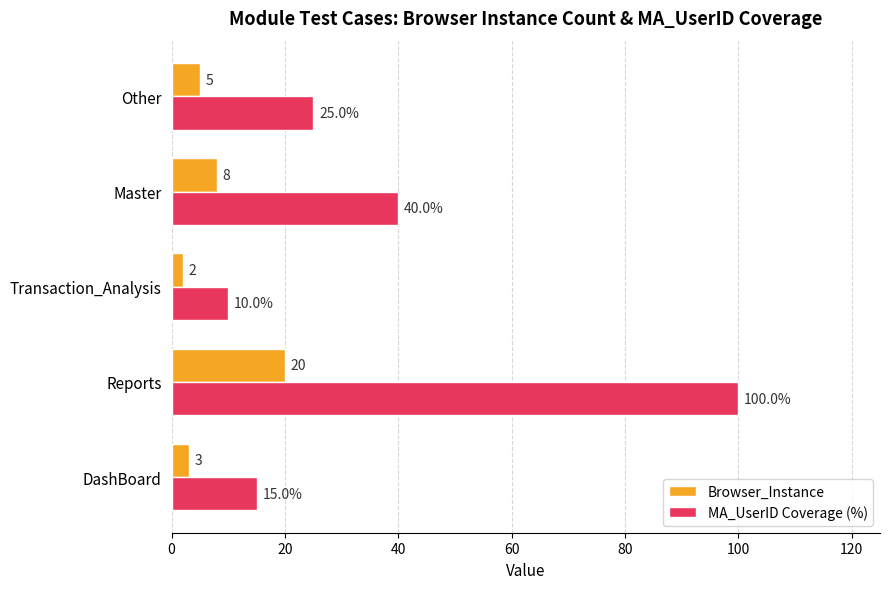

What is the difference between the maximum and second lowest values in the MA_UserID Coverage (%) series?

85